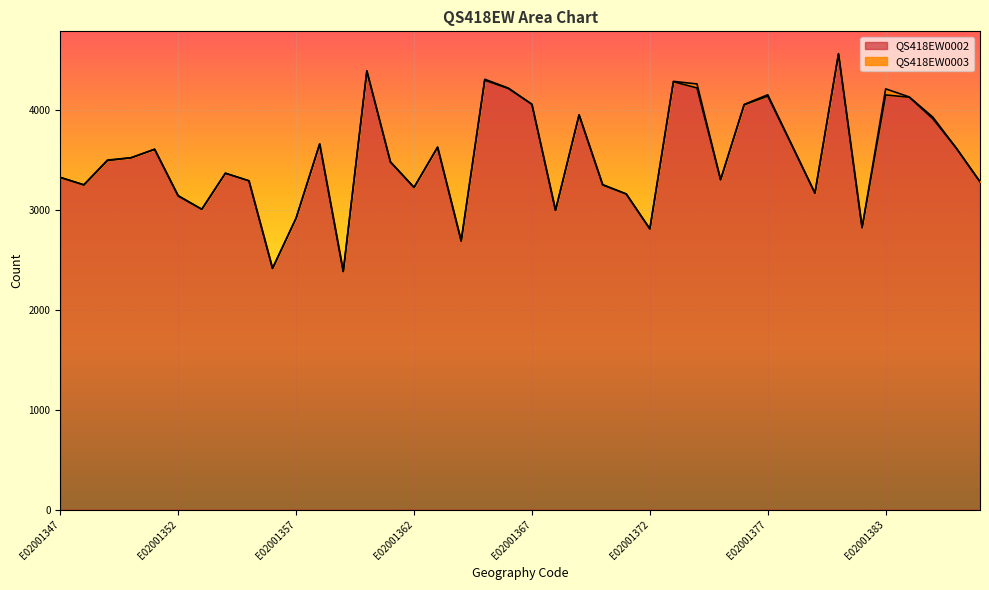

How many lines are shown in the chart?

2